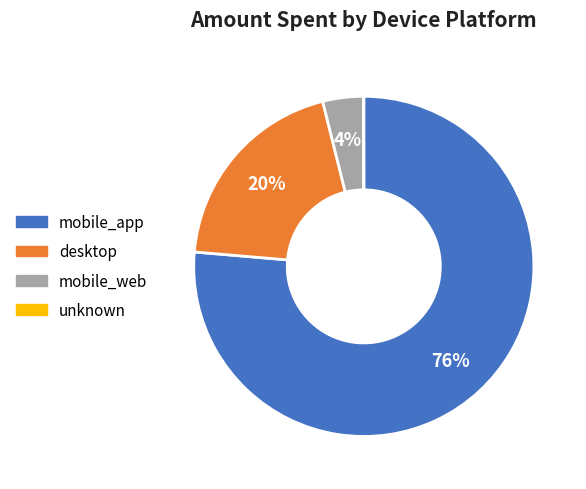

Is the sum of mobile_web and desktop greater than half?

No